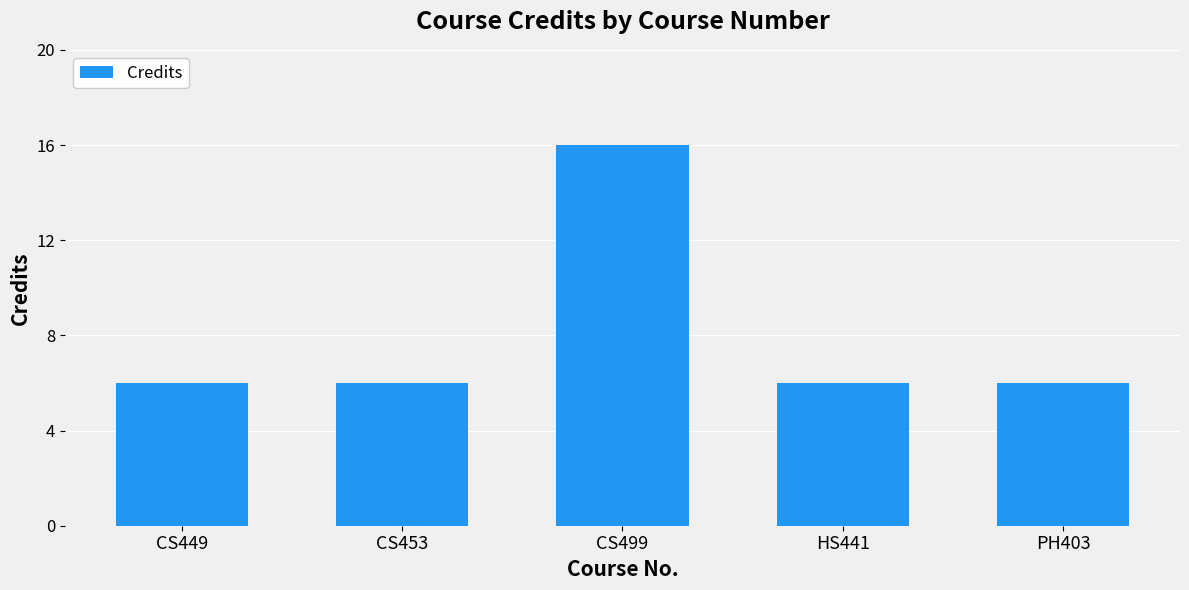

Are the bars horizontal?

No